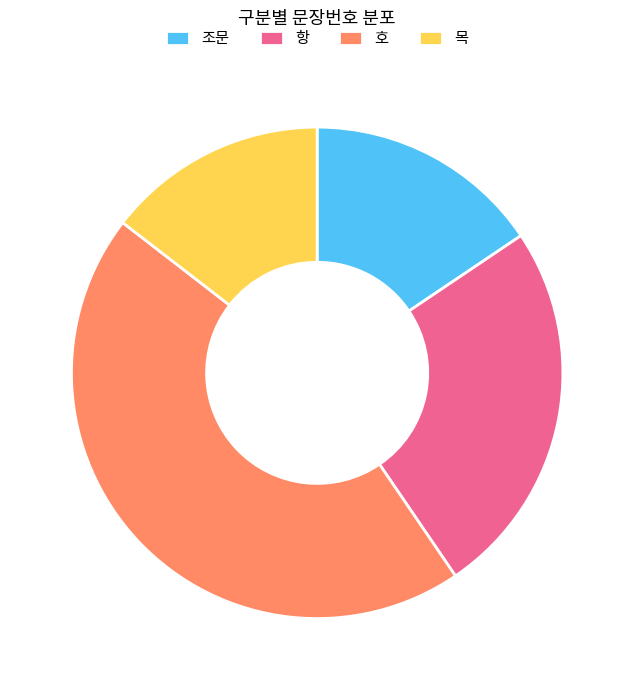

How many segments does this pie chart have?

4